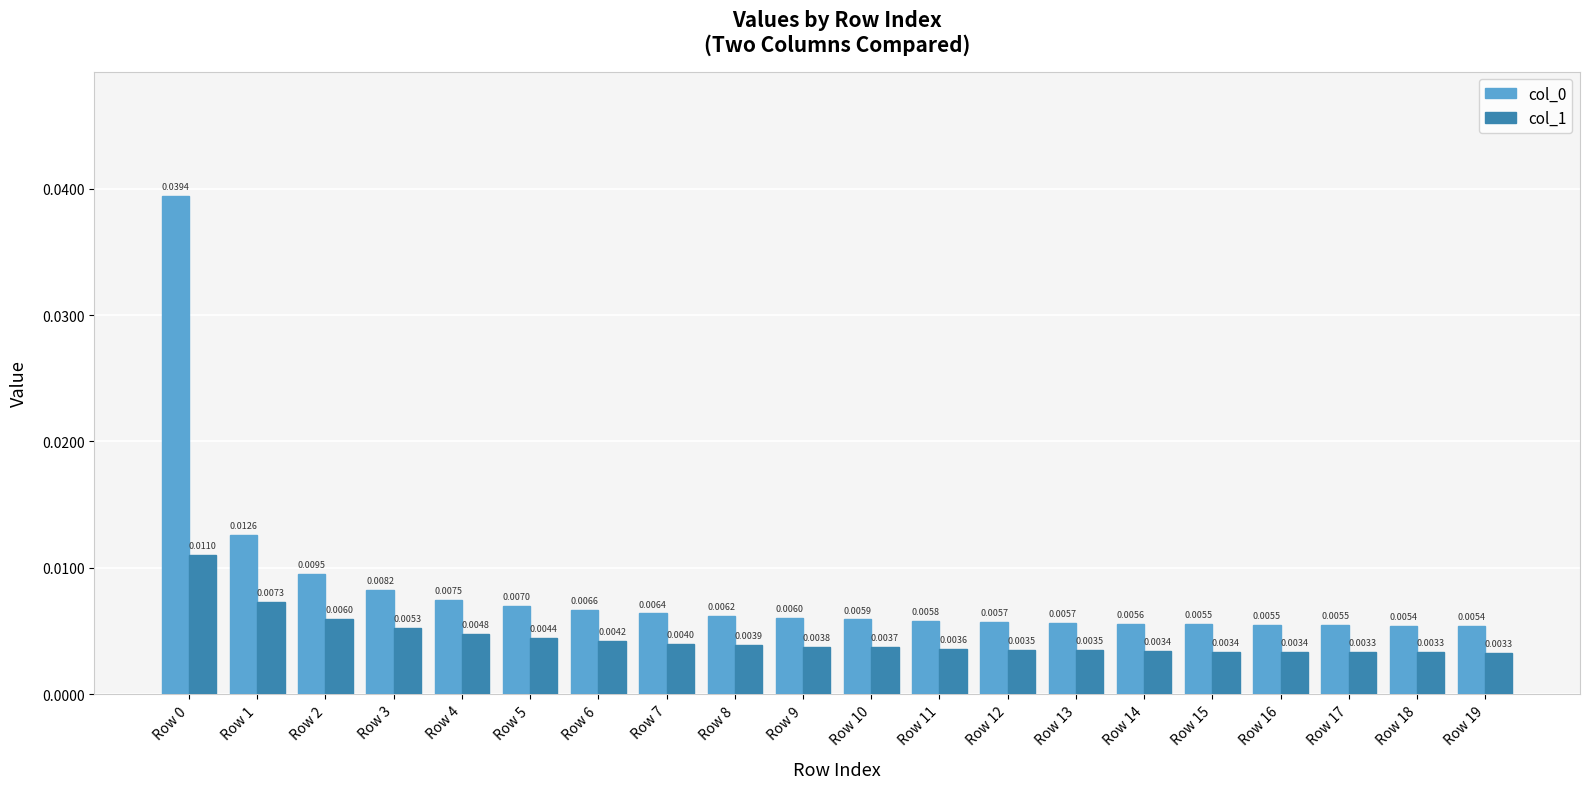

How many bars are there in total?

40